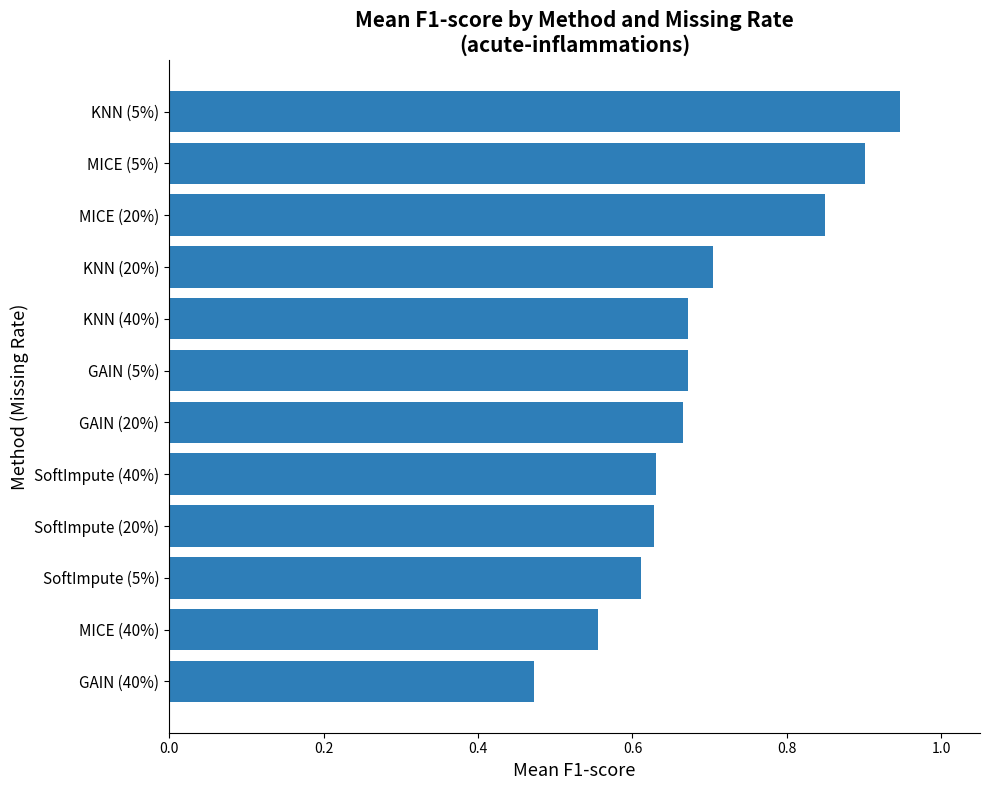

What position from the bottom is MICE (20%)?

10